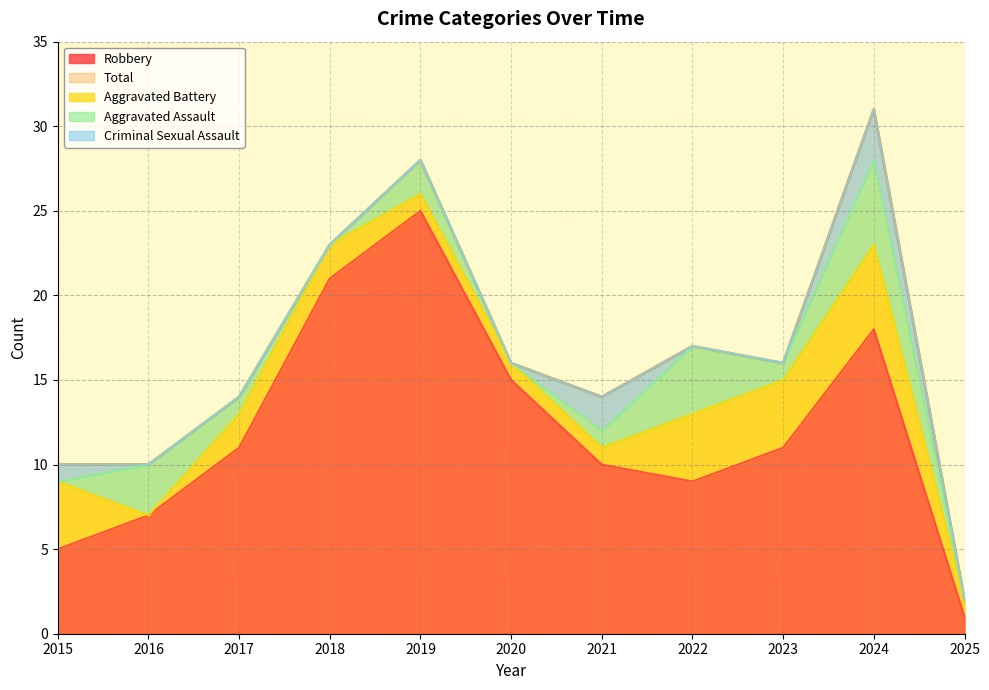

List the series in order of their peak value, lowest first.

Criminal Sexual Assault, Aggravated Assault, Aggravated Battery, Robbery, Total